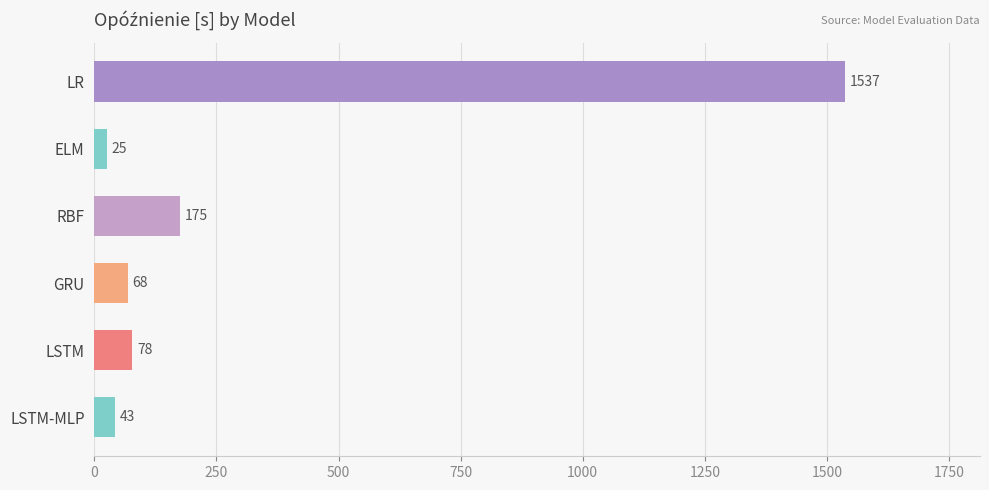

What is the change in value from LR to LSTM-MLP?

-1494